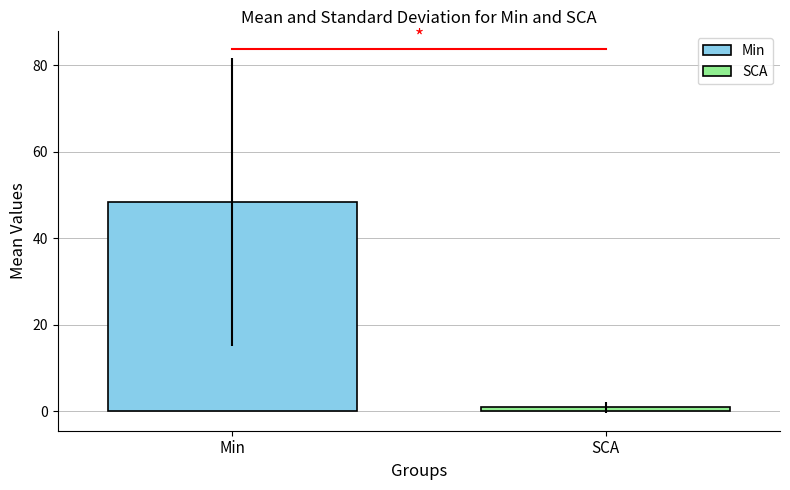

How many series are shown in this chart?

2